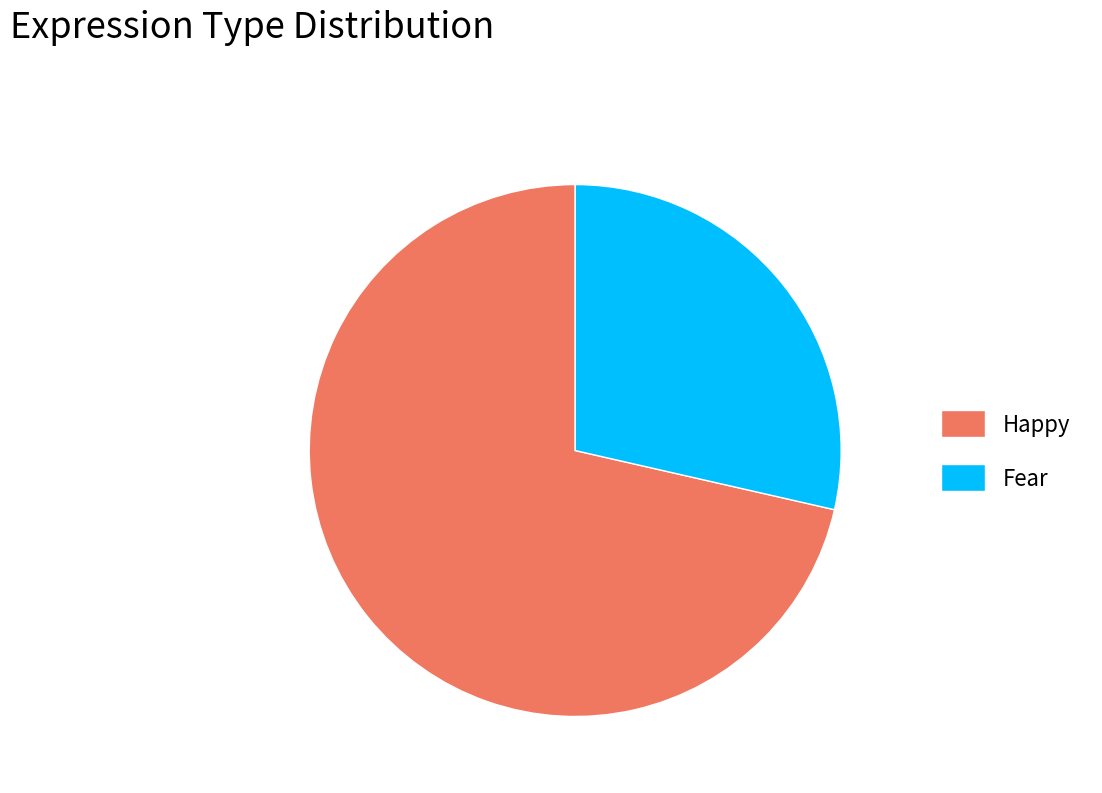

How many segments does this pie chart have?

2